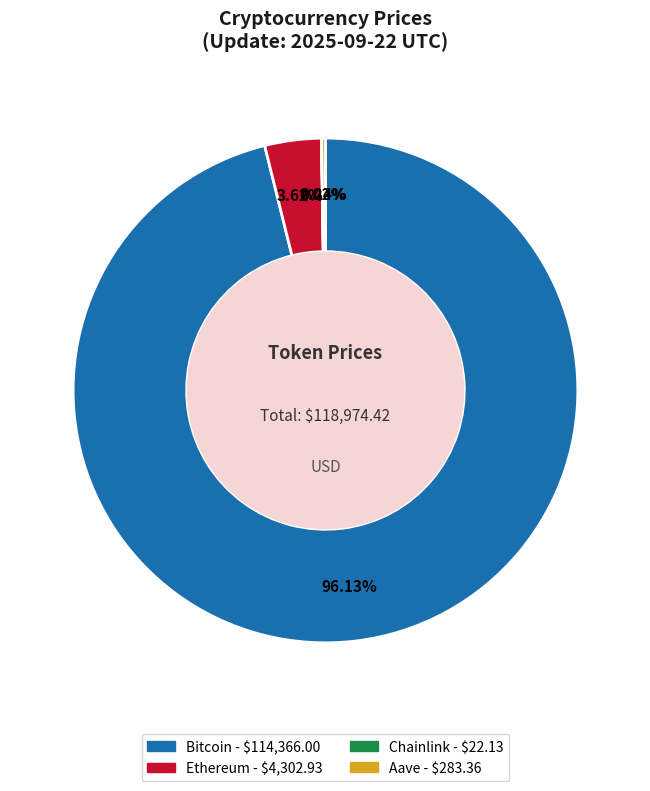

Does any single category account for the majority?

Yes